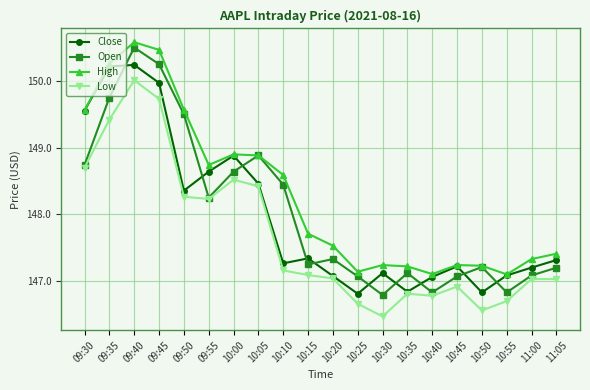

What is the label of the 14th point from the right?

10:00